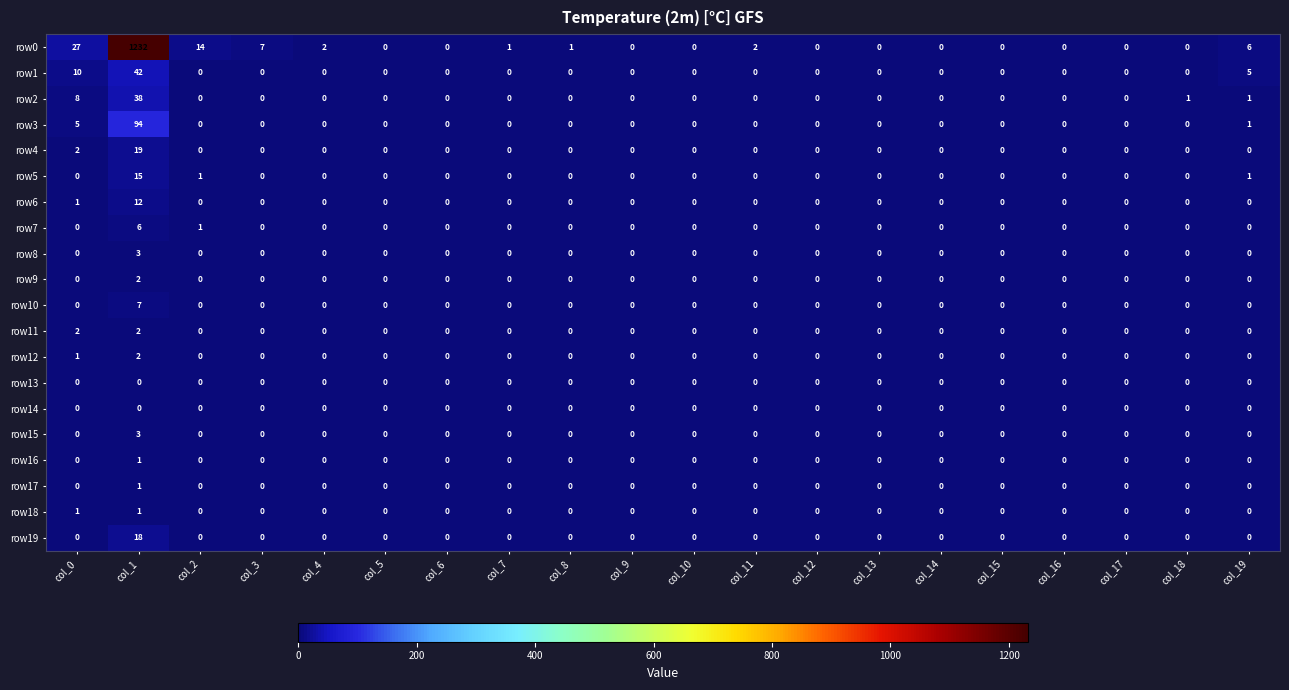

Which series changed the most between col_17 and col_19?

row0